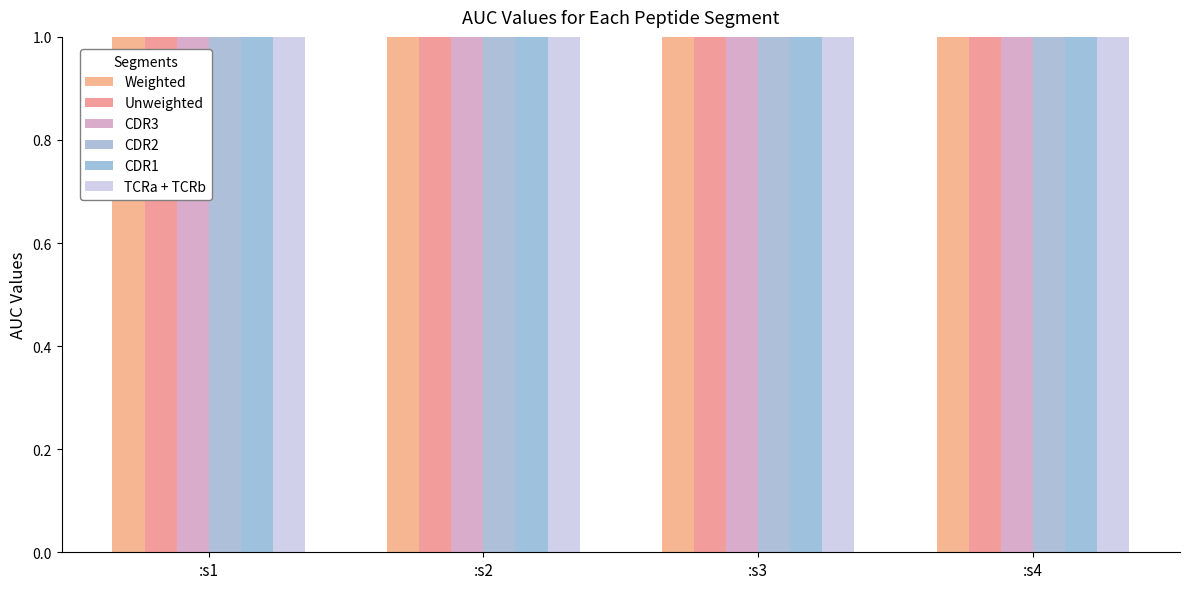

True or false: TCRa + TCRb has a value of 6 at :s3.

False